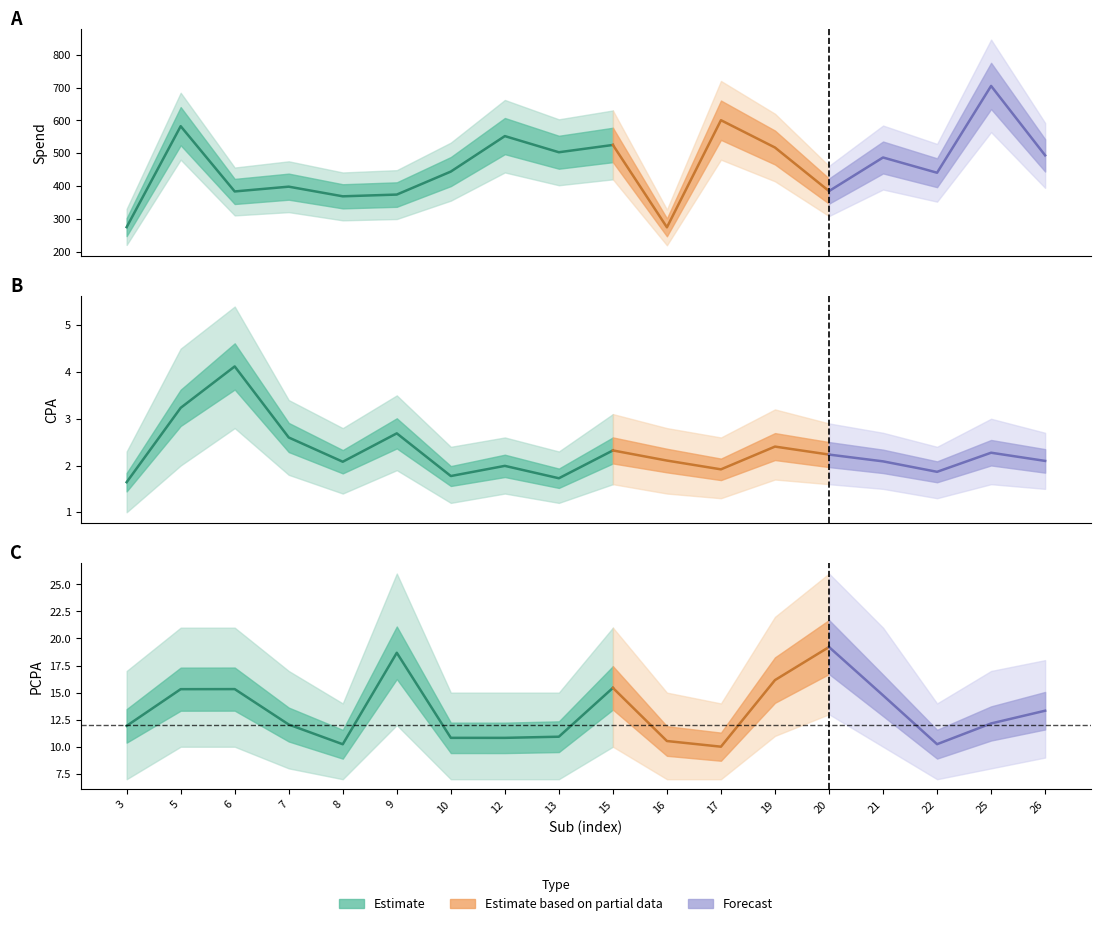

True or false: Spend and PCPA intersect in this chart.

False